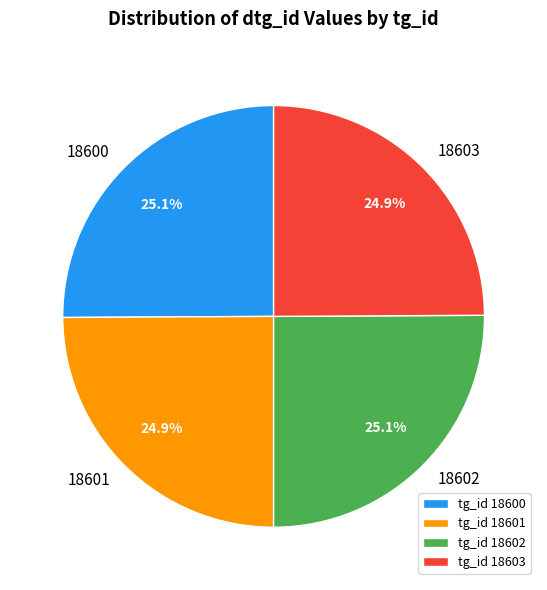

What is the total percentage of tg_id 18602 and tg_id 18601?

50.0%